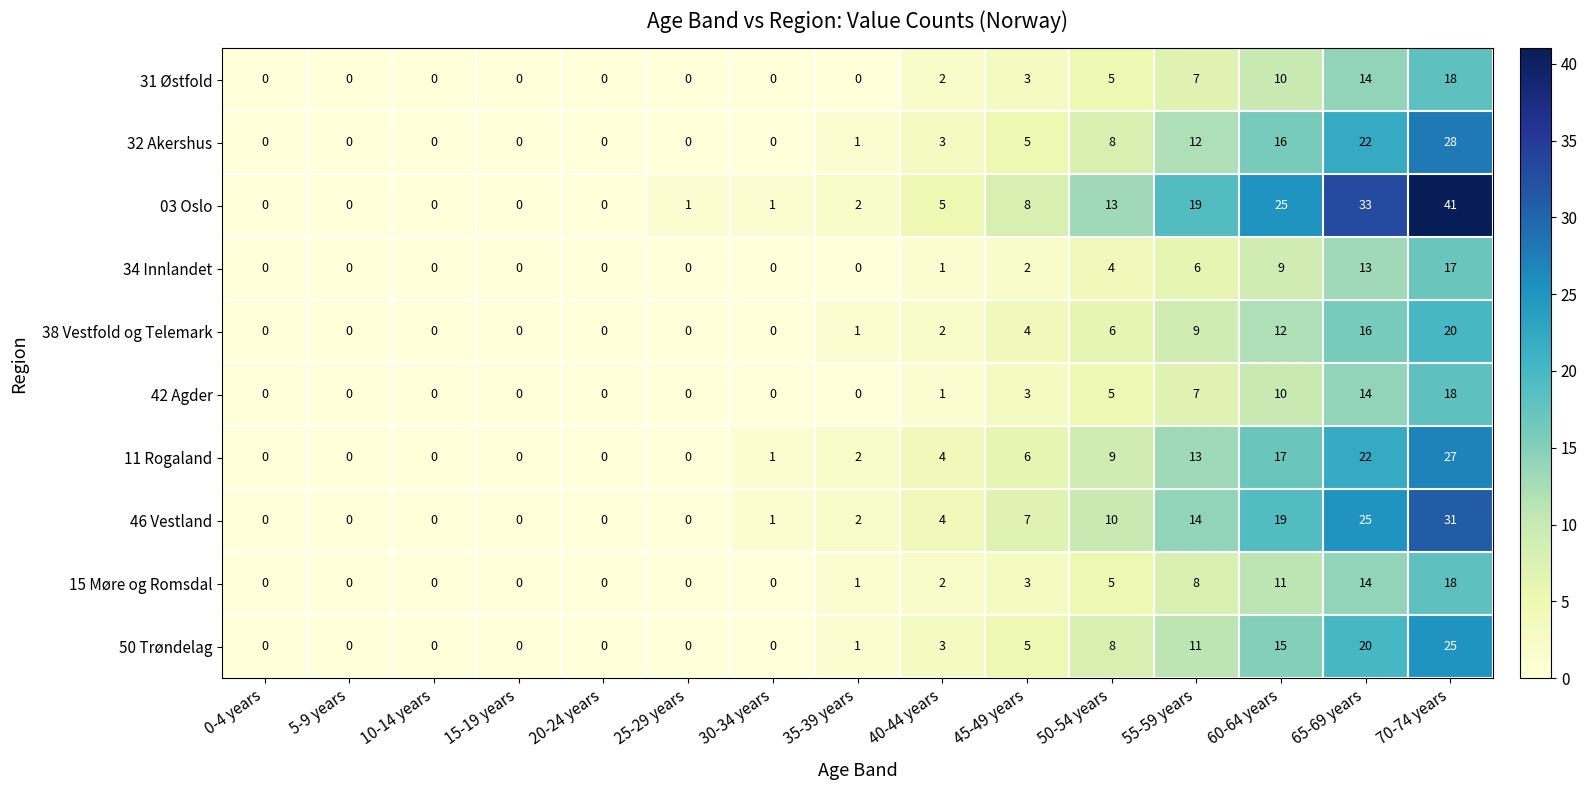

Which series has the largest range (max minus min)?

03 Oslo